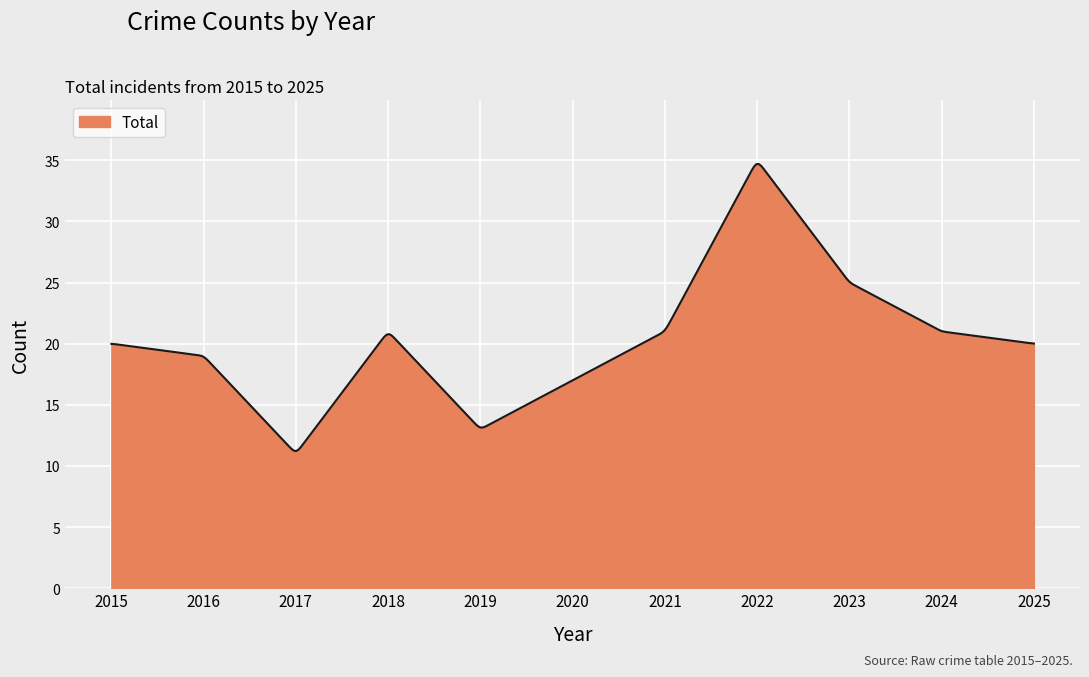

What is the greatest value displayed?

34.7